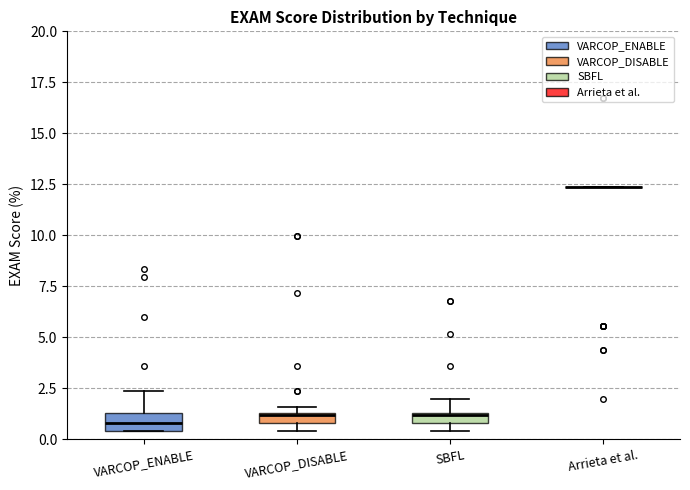

Where does the upper whisker of the box for VARCOP_ENABLE end on the y-axis? The values are not printed on the chart, so give them approximately, as read against the axis.

2.5